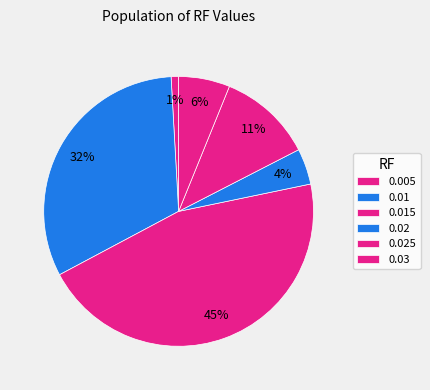

Which category has the smallest portion of the pie?

0.005